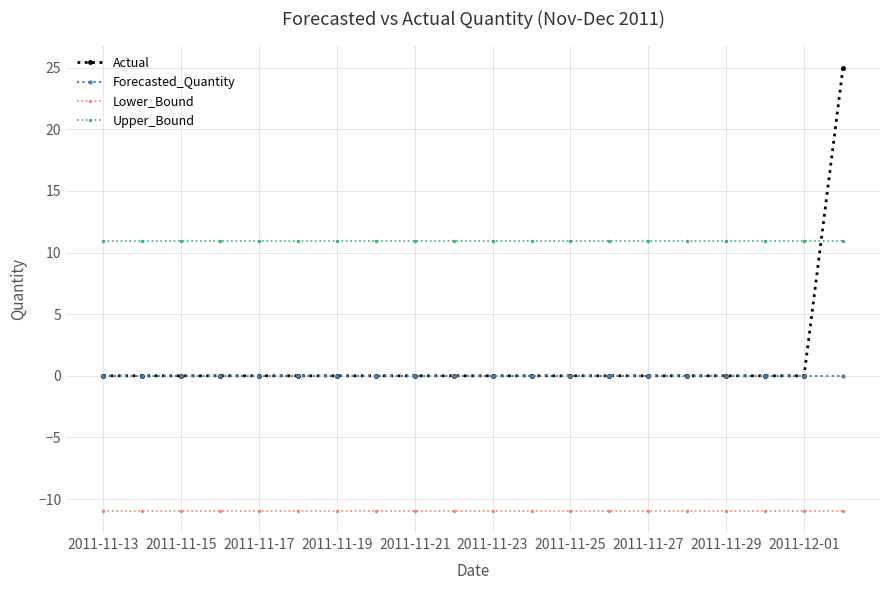

Which series has the largest total across all categories?

Upper_Bound